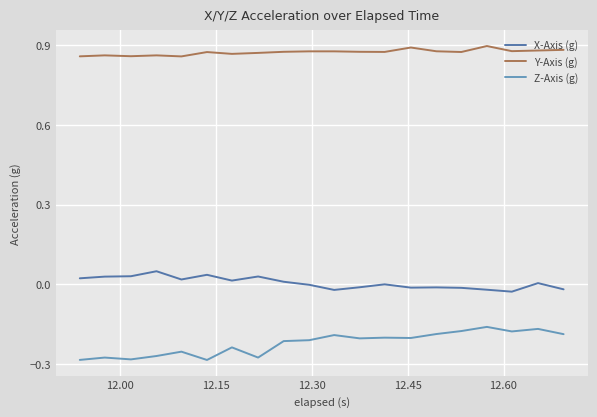

List the series in order of their peak value, lowest first.

Z-Axis (g), X-Axis (g), Y-Axis (g)